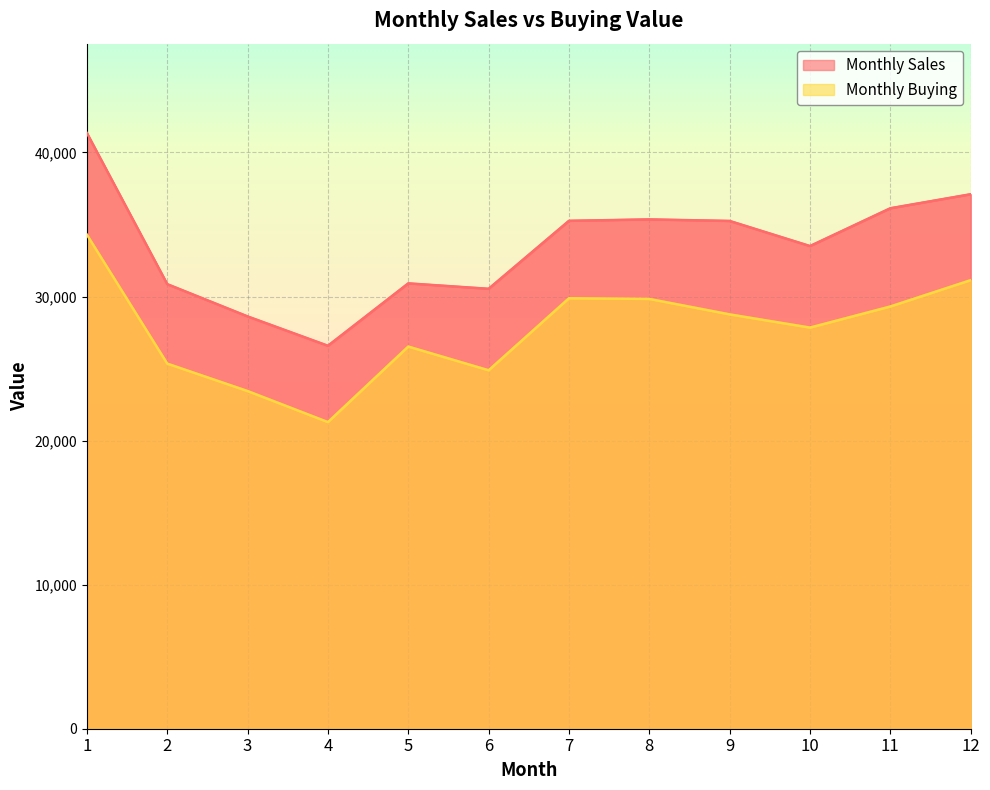

Reading right to left, extract all data points from this chart.

Monthly Sales: 12=37098.0	11=36124.1	10=33500.7	9=35242.8	8=35350.4	7=35251.8	6=30533.7	5=30910.5	4=26579.1	3=28616.7	2=30857.3	1=41347.0
Monthly Buying: 12=31134.0	11=29306.0	10=27842.0	9=28758.0	8=29831.0	7=29878.0	6=24879.0	5=26526.0	4=21282.0	3=23437.0	2=25341.0	1=34290.0